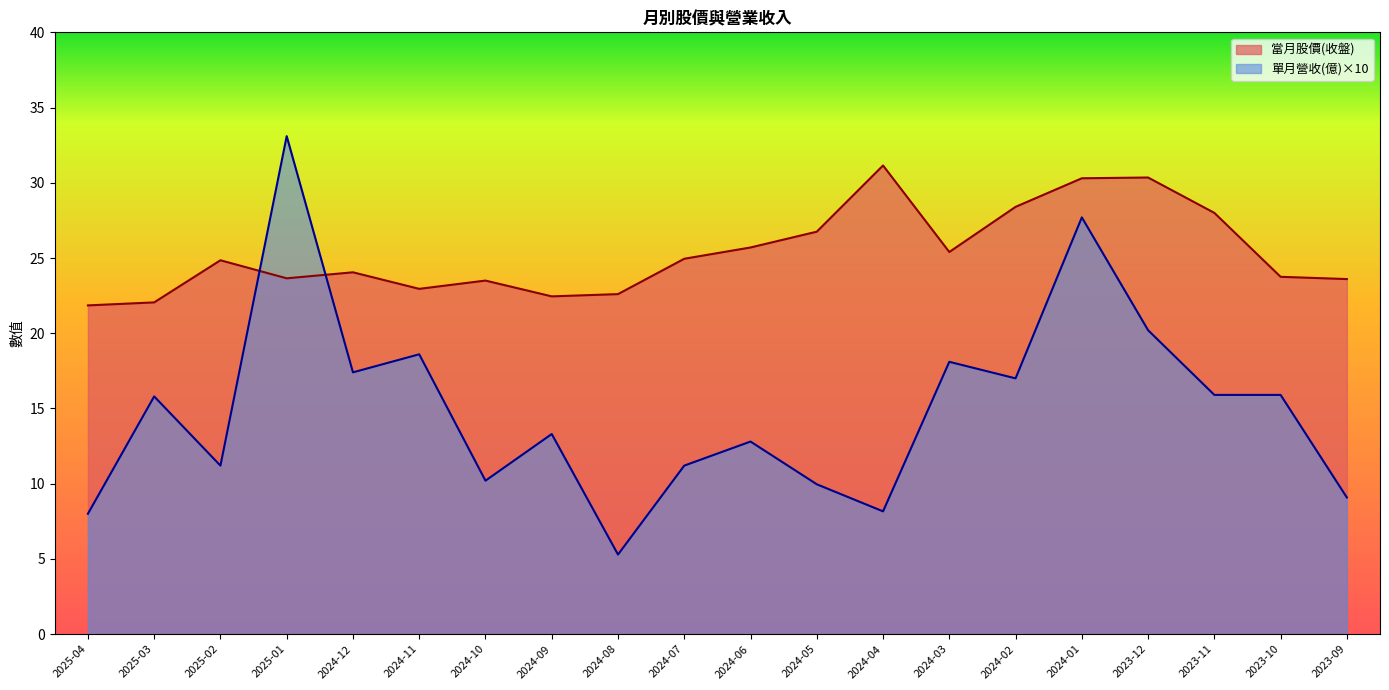

Which series has the largest range (max minus min)?

單月營收(億)×10